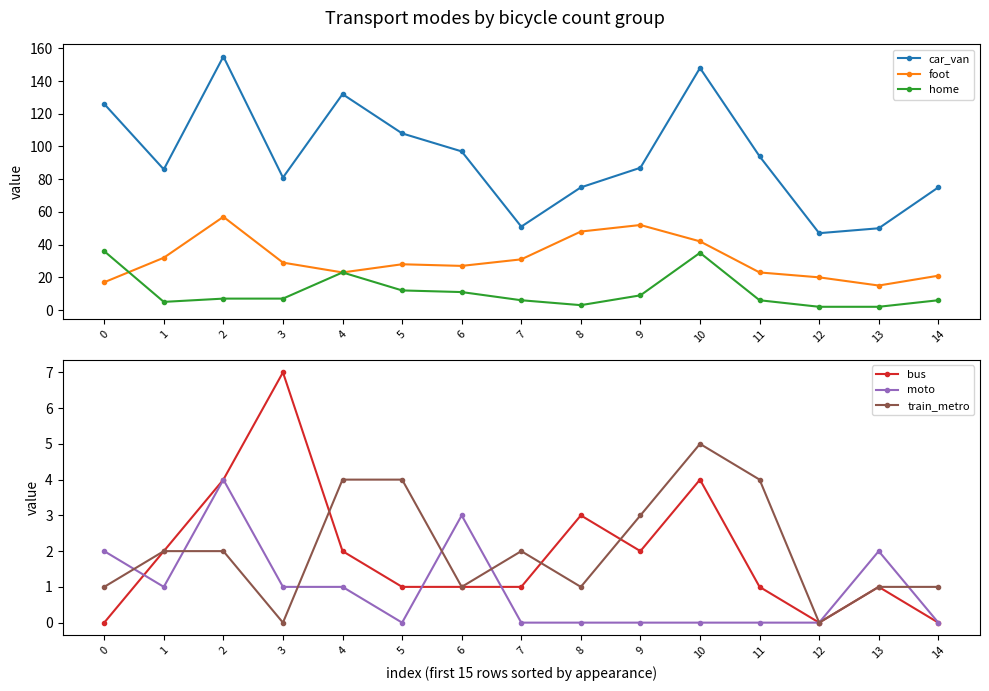

The value of train_metro at 14 is 2. True or false?

False